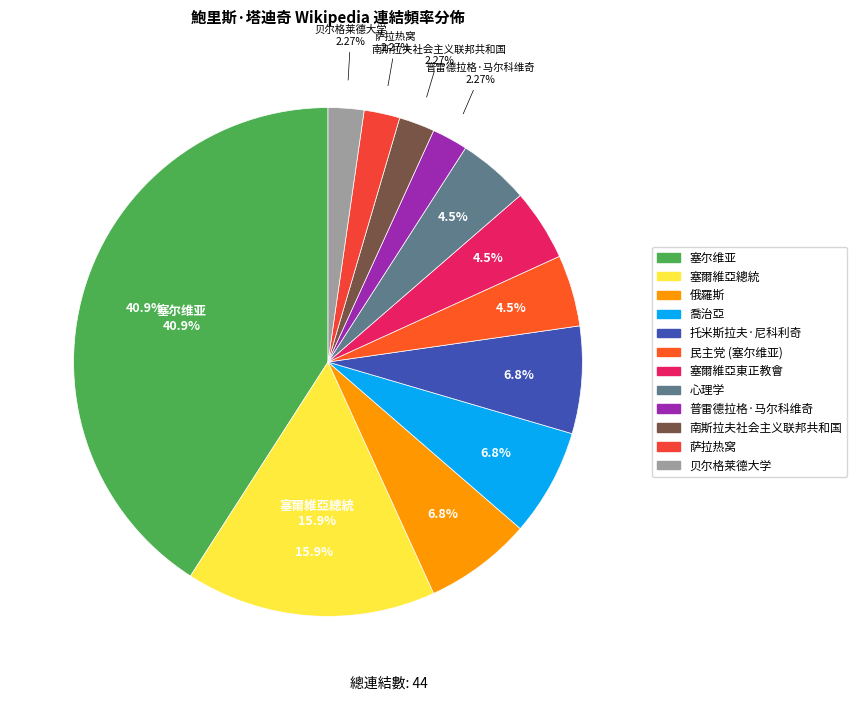

True or false: 萨拉热窝 accounts for 2% of the total.

True